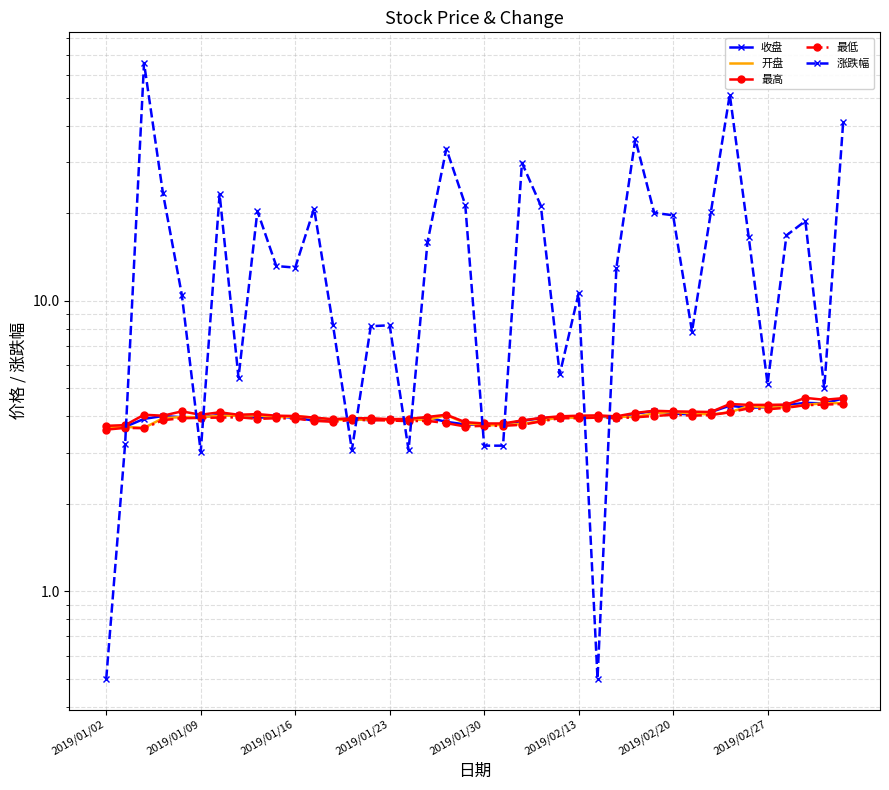

Which series has the largest total across all categories?

涨跌幅